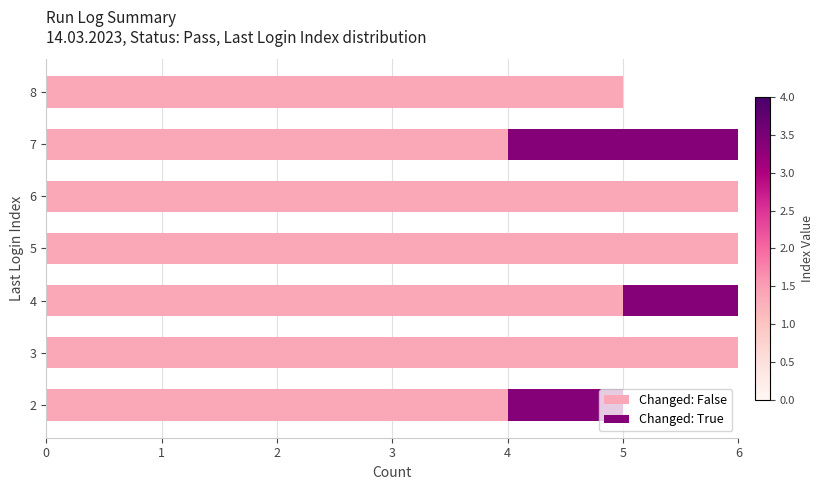

Is it true that Changed: False equals 2 at 2?

False